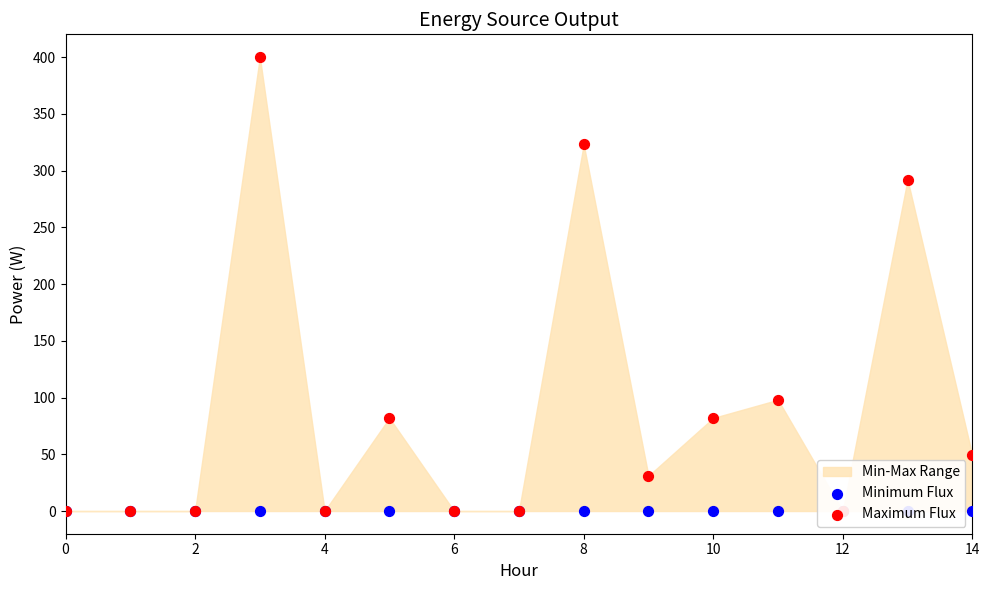

Which series has the largest total across all categories?

Maximum Flux